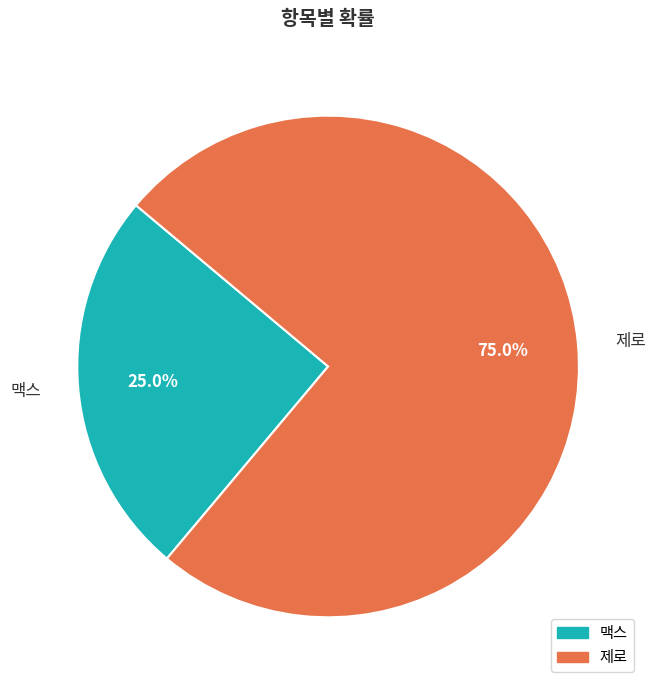

The 맥스 slice represents 25% of the pie. True or false?

True